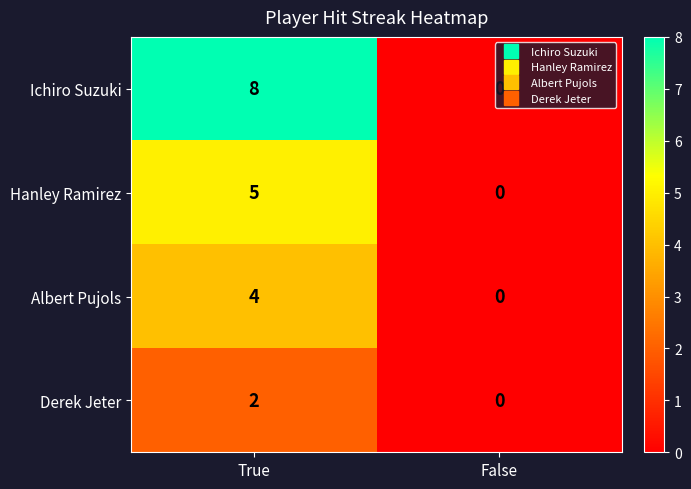

Is the value of Hanley Ramirez at True greater than the value of Derek Jeter at True?

Yes